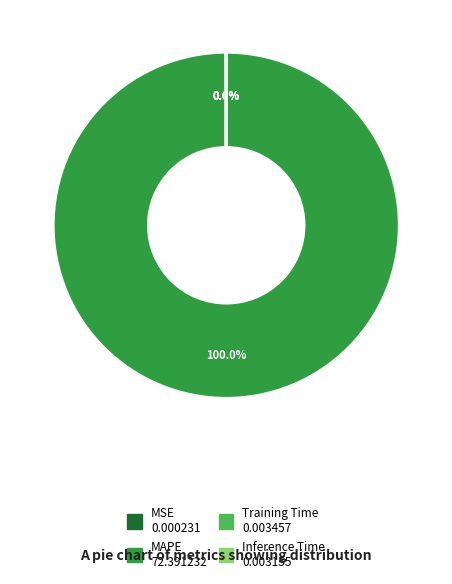

To the nearest percent, what is the combined percentage of MAPE and Inference Time?

100%